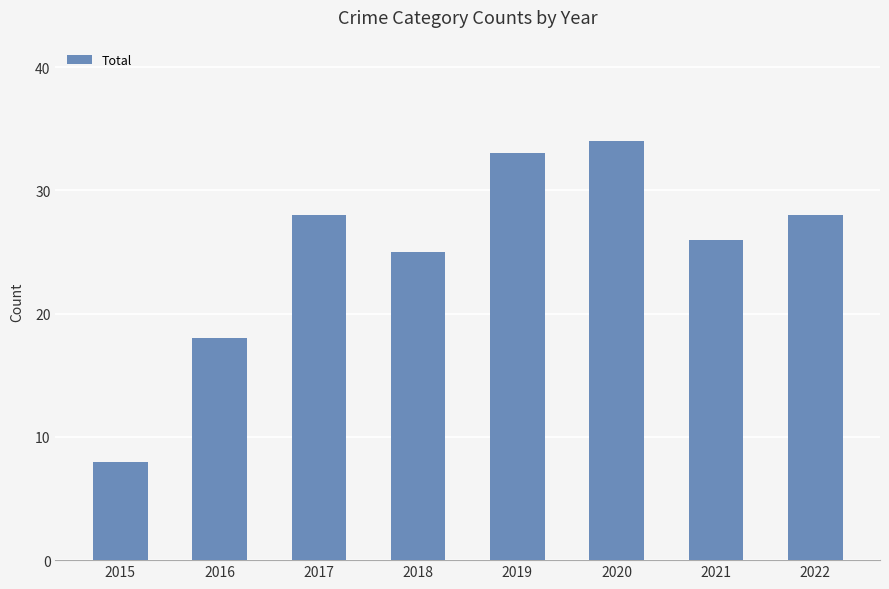

What is the ratio of the value at 2017 to the value at 2015?

3.5